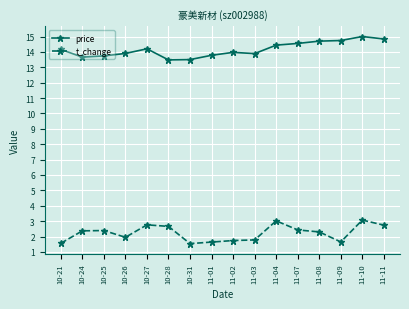

Is the value of t_change at 10-31 greater than the value of price at 11-08?

No